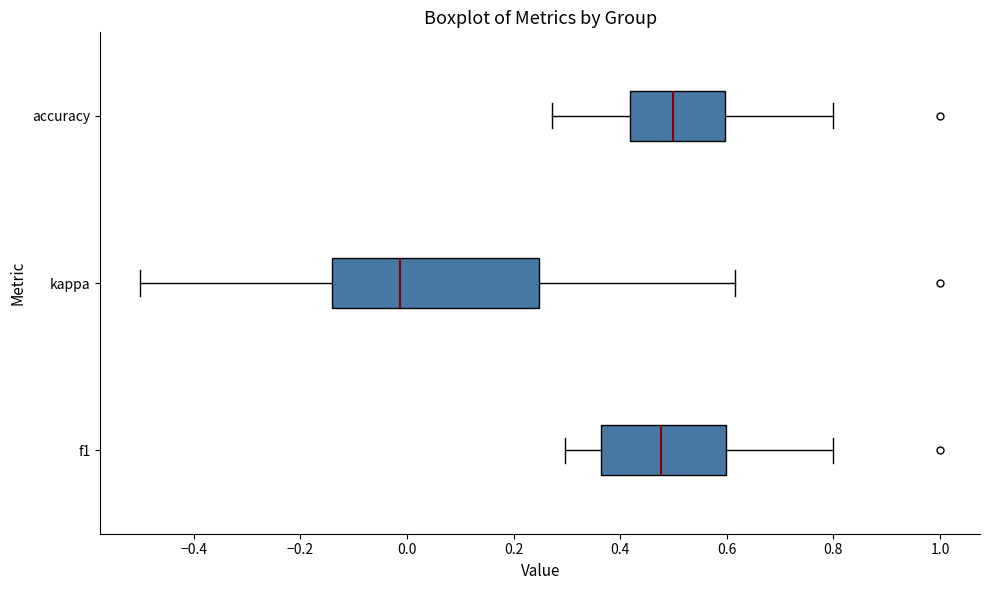

Reading bottom to top, transcribe this box plot: for each box, give where its median line is, the range the box spans, and where its two whiskers end, as read against the x-axis. The values are not printed on the chart, so give them approximately, as read against the axis.

f1: median 0.48, box 0.36 to 0.60, whiskers 0.30 to 0.80
kappa: median -0.02, box -0.14 to 0.24, whiskers -0.50 to 0.62
accuracy: median 0.50, box 0.42 to 0.60, whiskers 0.28 to 0.80